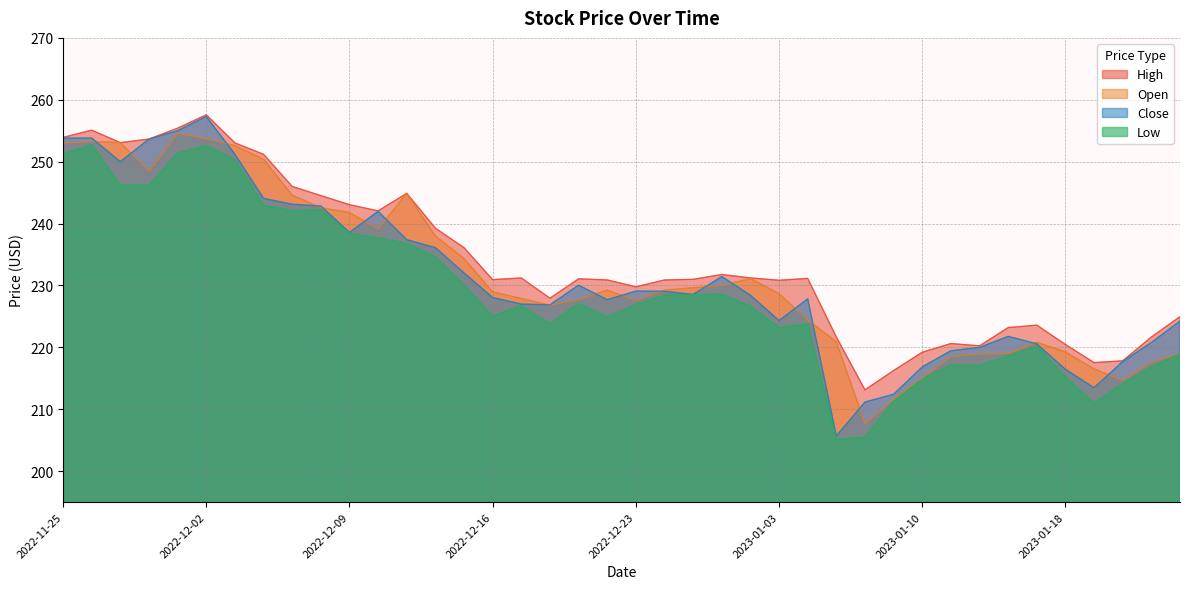

What is the spread (max minus min) of values at 11?

4.4